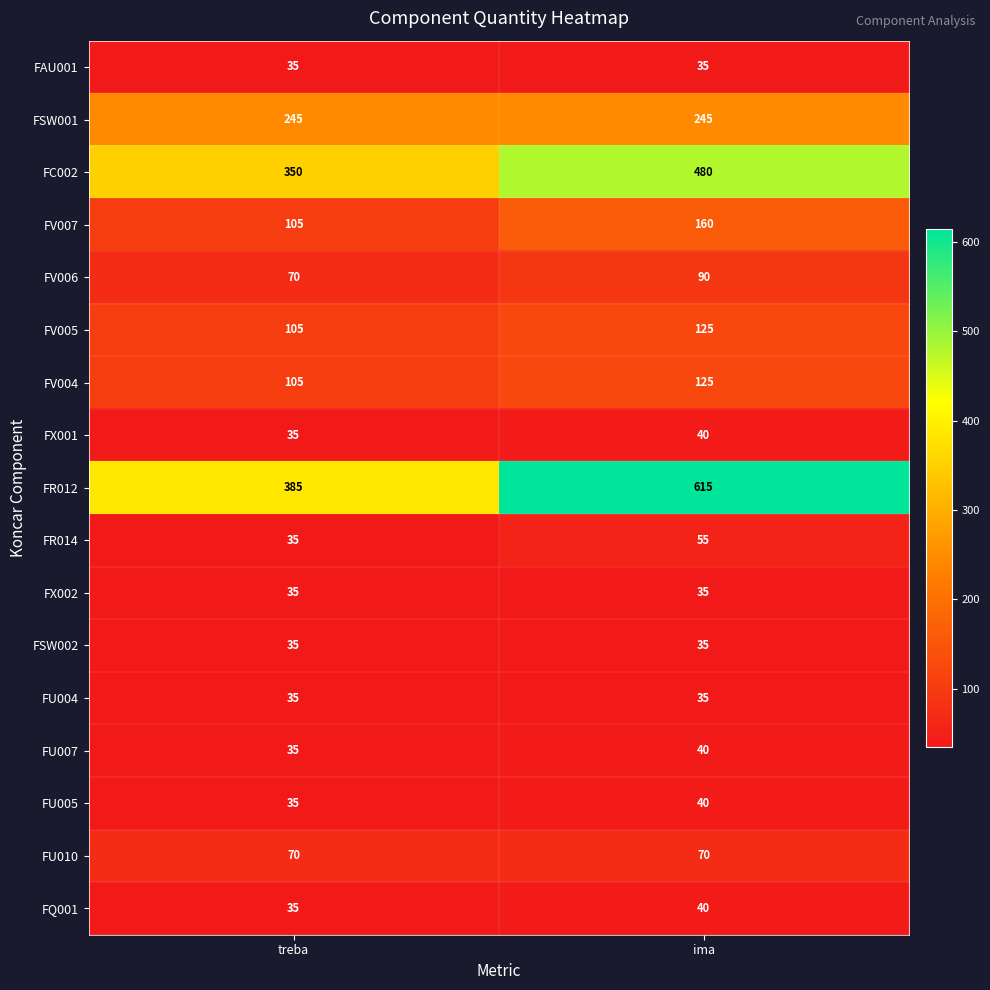

What value does the FV006 series have at treba, to the nearest 10?

70